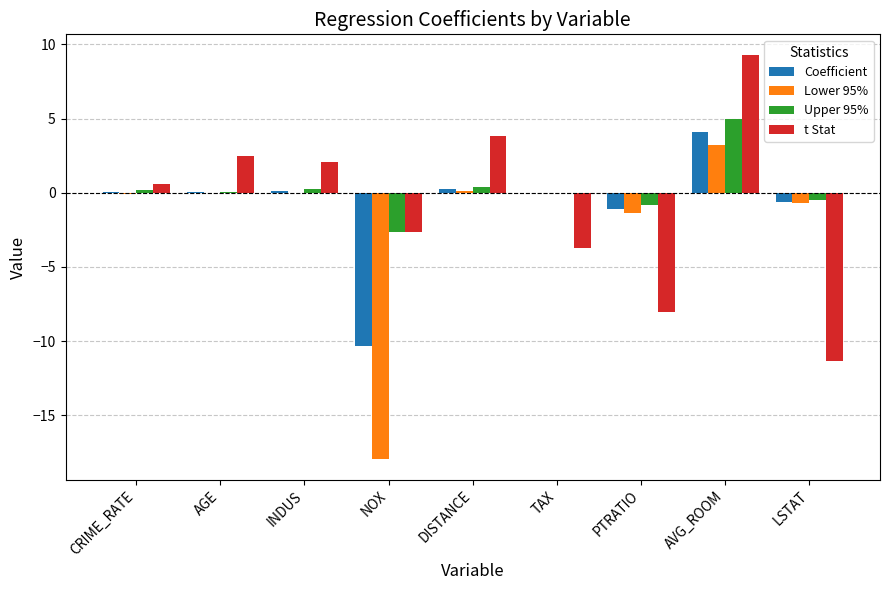

What is the total value across all series at PTRATIO?

-11.3